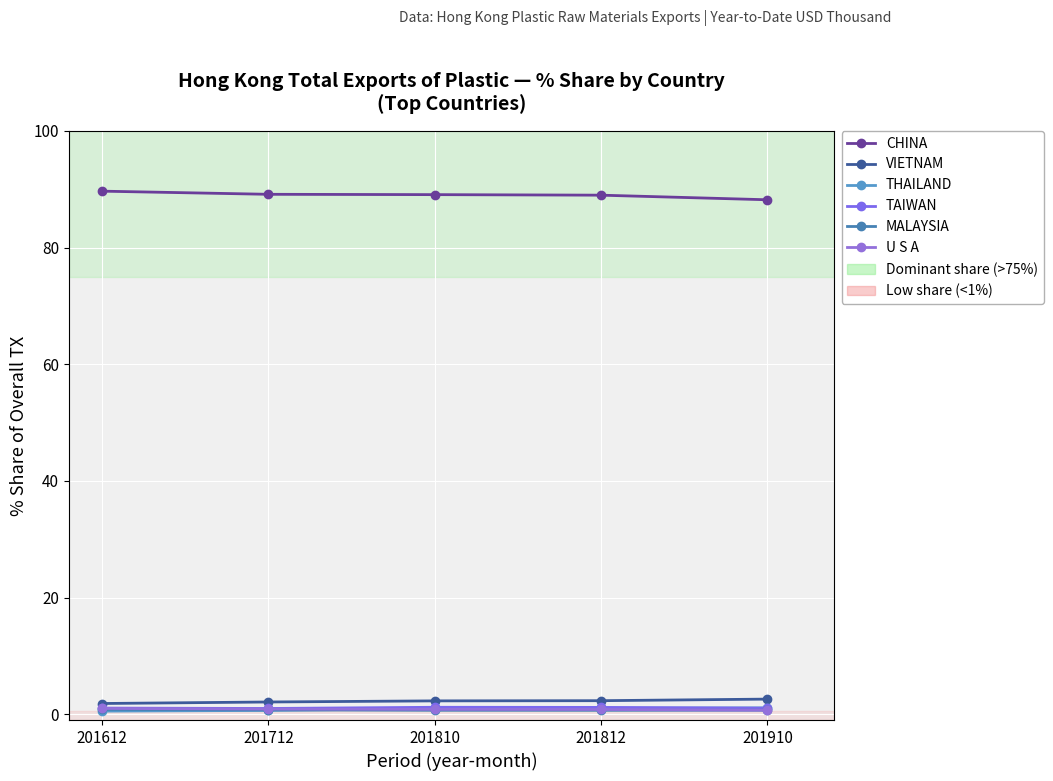

List the series in order of their peak value, lowest first.

MALAYSIA, U S A, THAILAND, TAIWAN, VIETNAM, CHINA